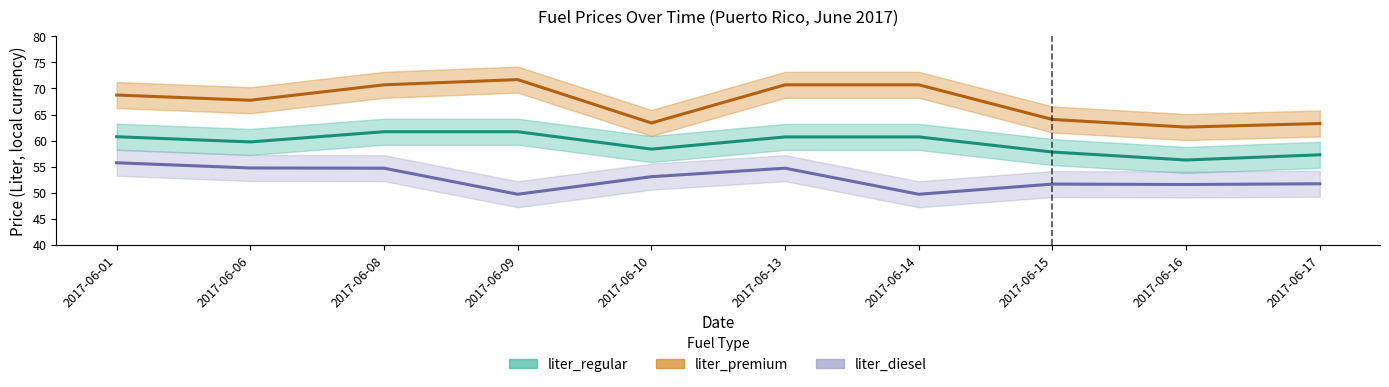

Between 2017-06-10 and 2017-06-16, which series saw the biggest shift?

liter_regular